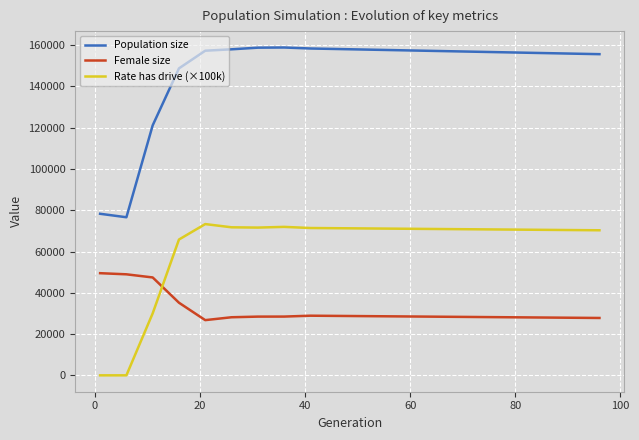

True or false: Population size and Rate has drive (×100k) cross at least once.

False